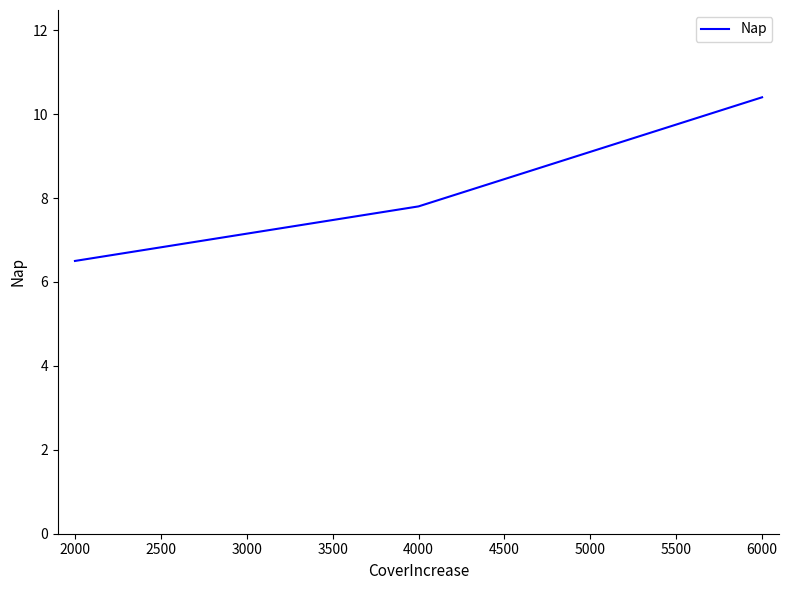

Count the values in the range 7 to 10.

2